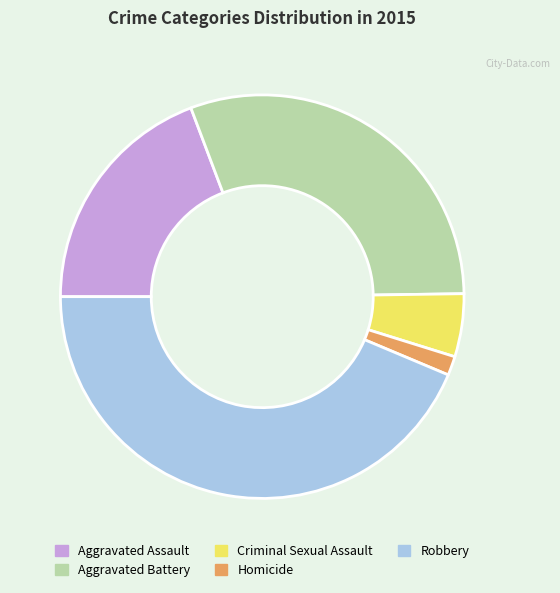

How many slices are in this pie chart?

5